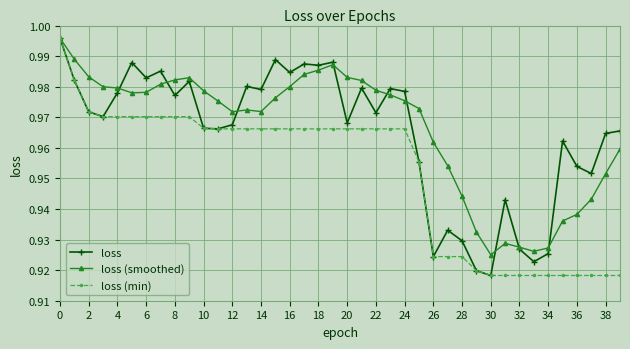

How many distinct data groups are displayed?

3